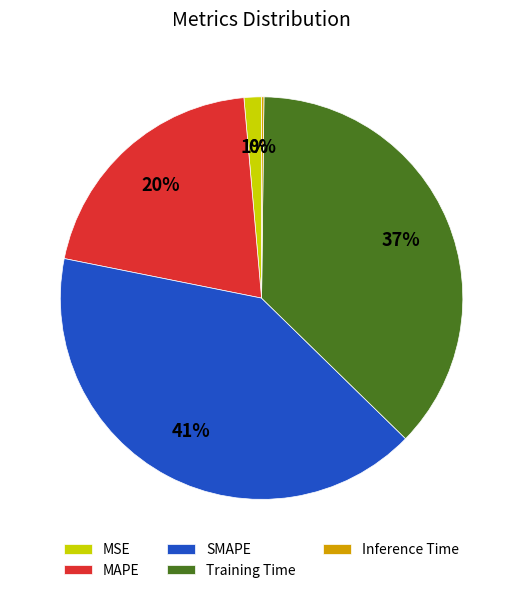

Do SMAPE and MSE together represent more than half of the pie?

No